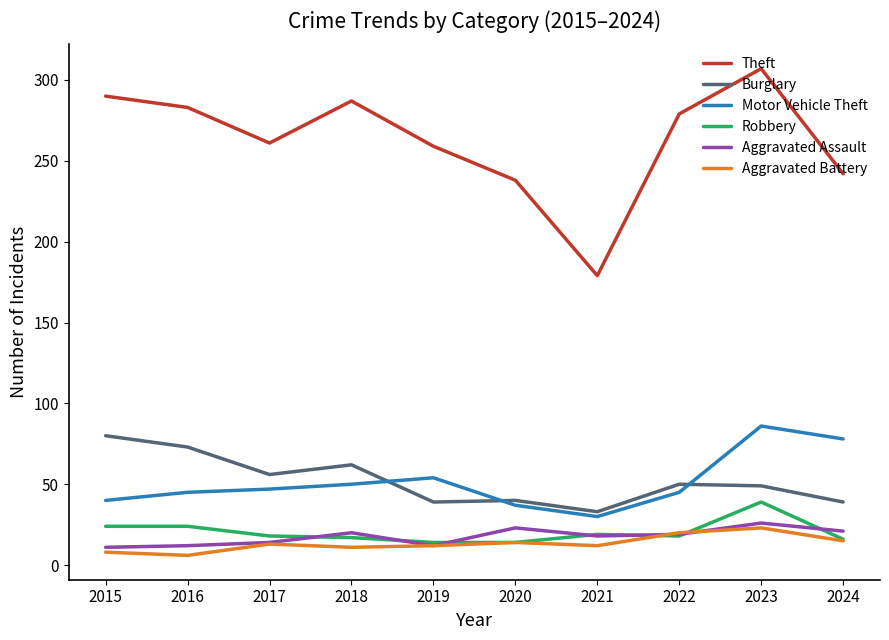

What is the greatest value displayed?

307